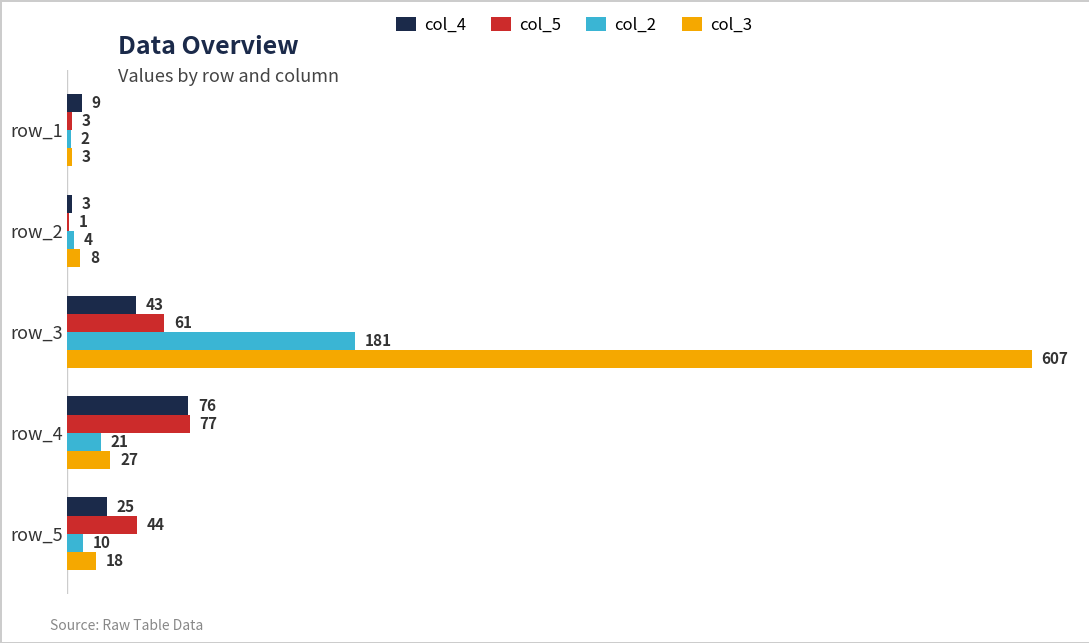

What is the highest value of the col_5 series?

77